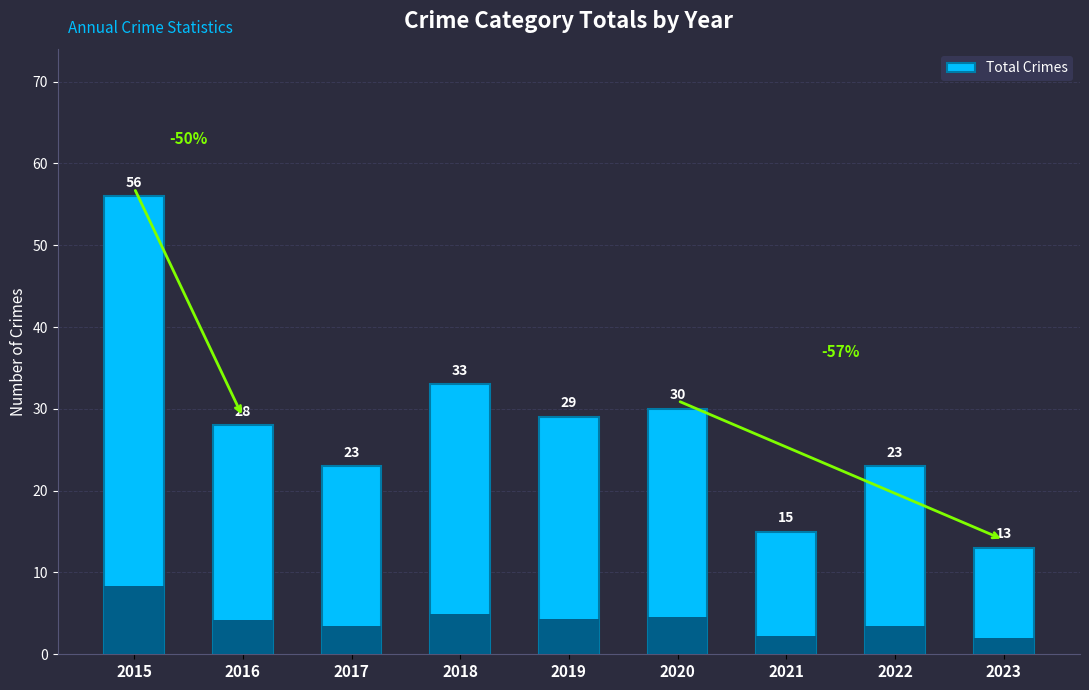

What is the change in value from 2015 to 2020?

-26